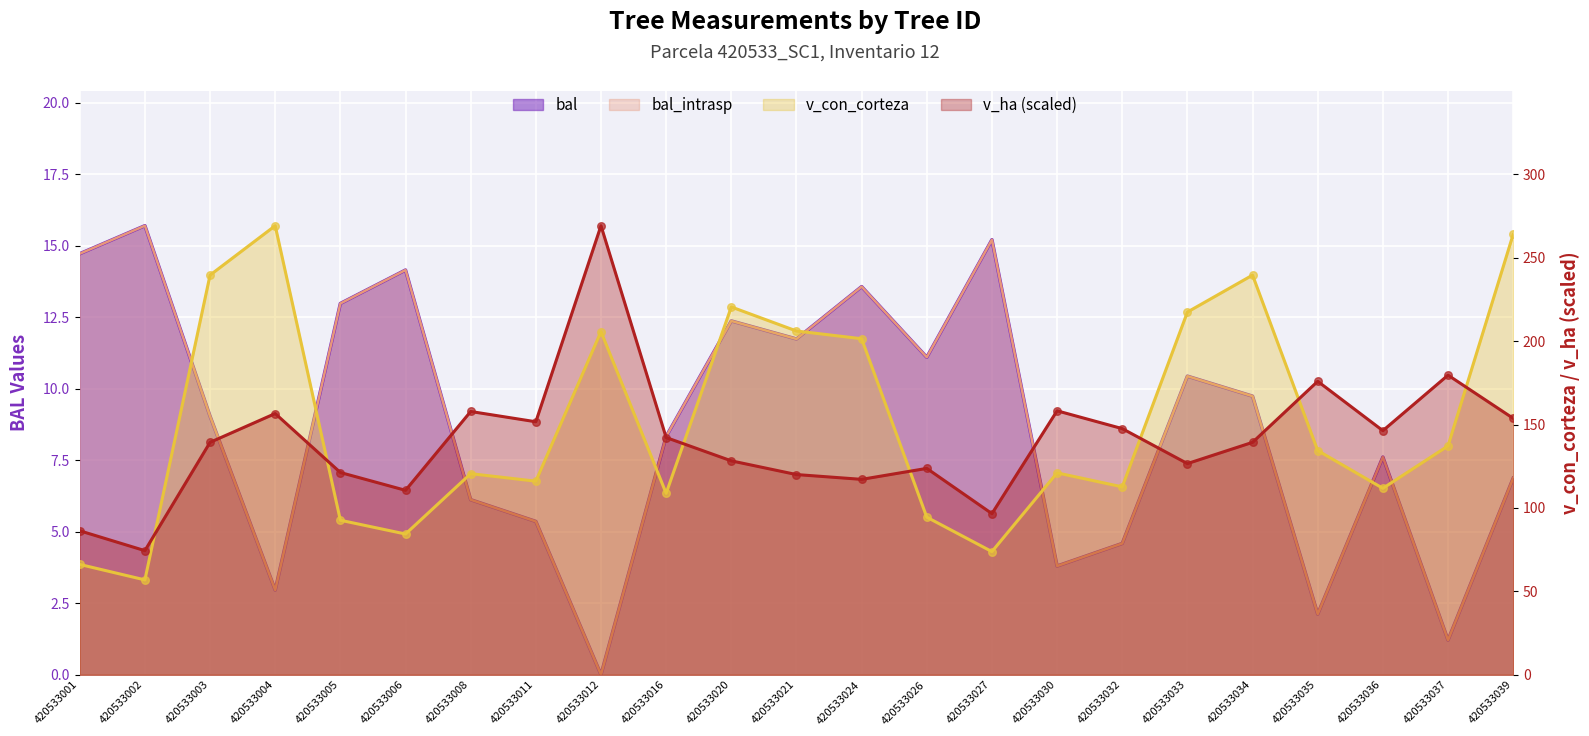

Is the value of v_ha at 420533021 greater than the value of bal at 420533016?

Yes